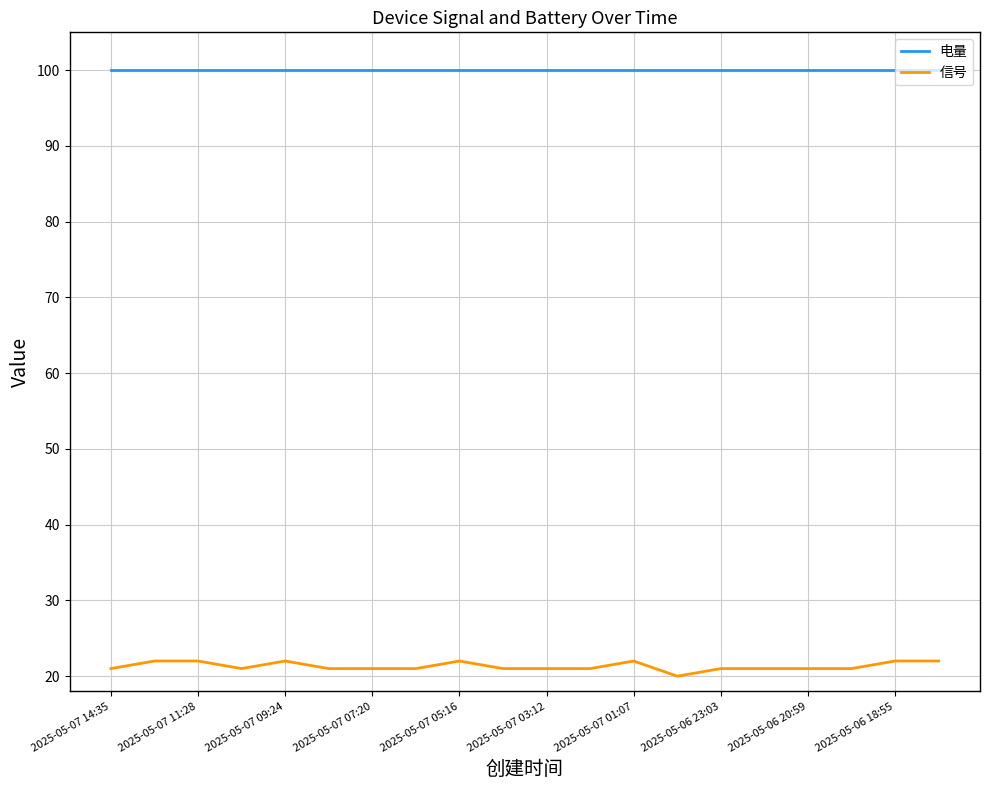

Rank the series by their average value, from lowest to highest.

信号, 电量